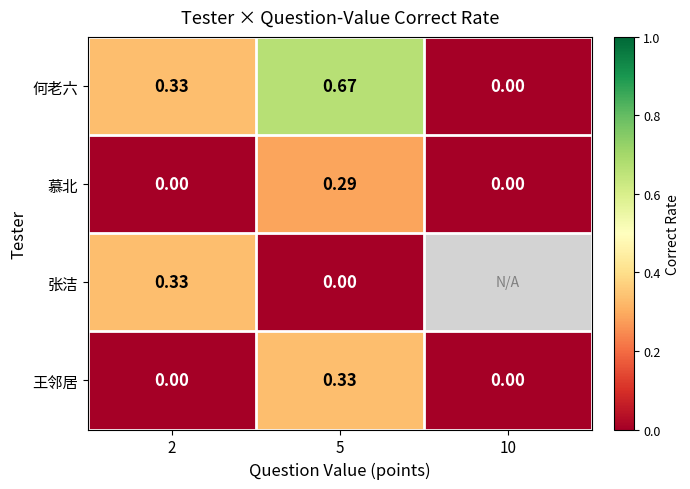

What is the difference between the highest and lowest values at 5?

0.7